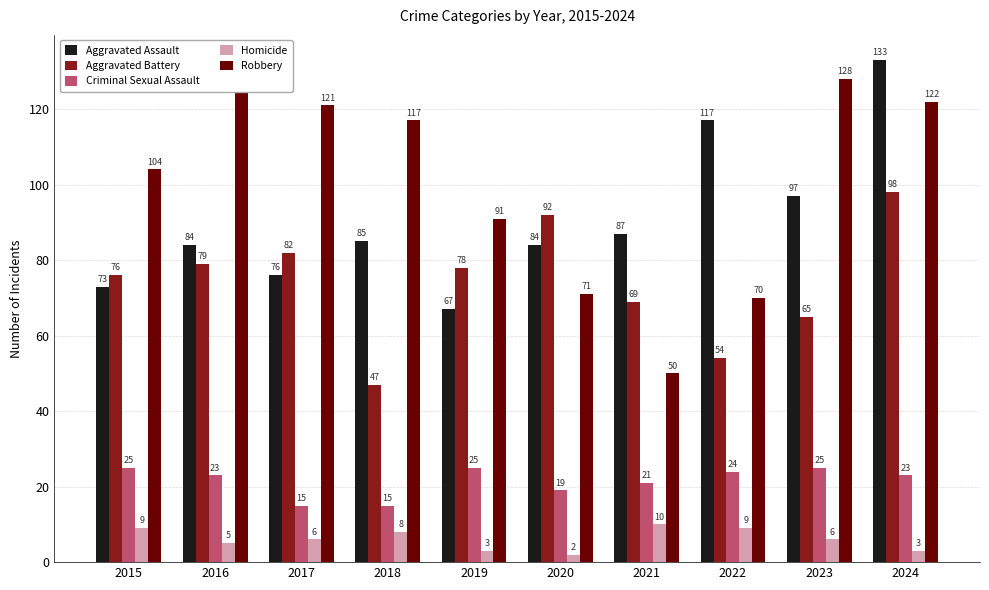

What is the average value of the Aggravated Battery series?

74